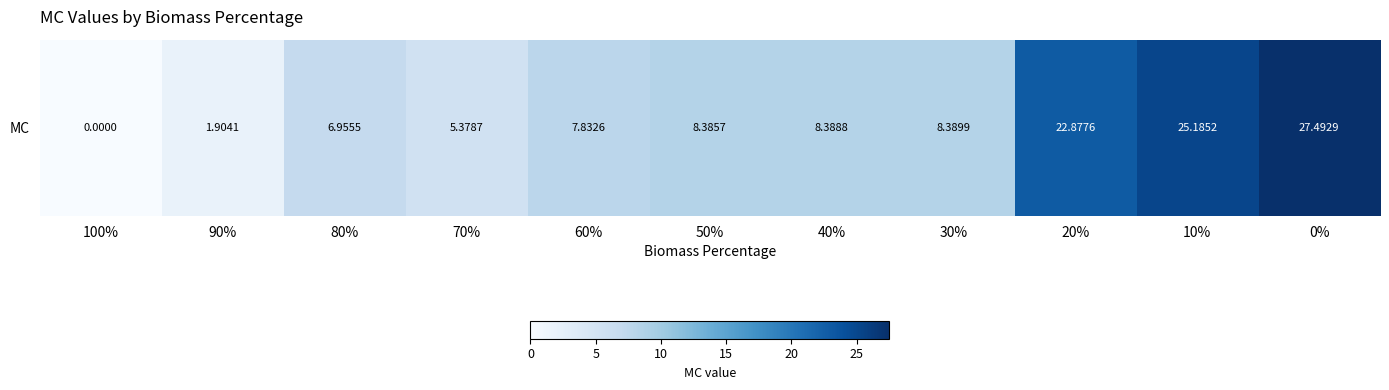

How many values are below 8?

5